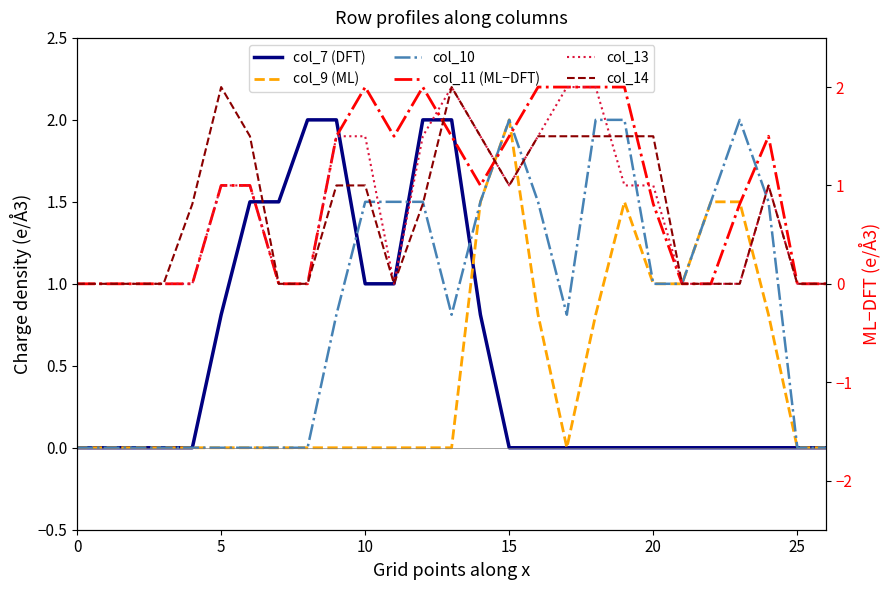

What is the maximum value for col_14?

2.0